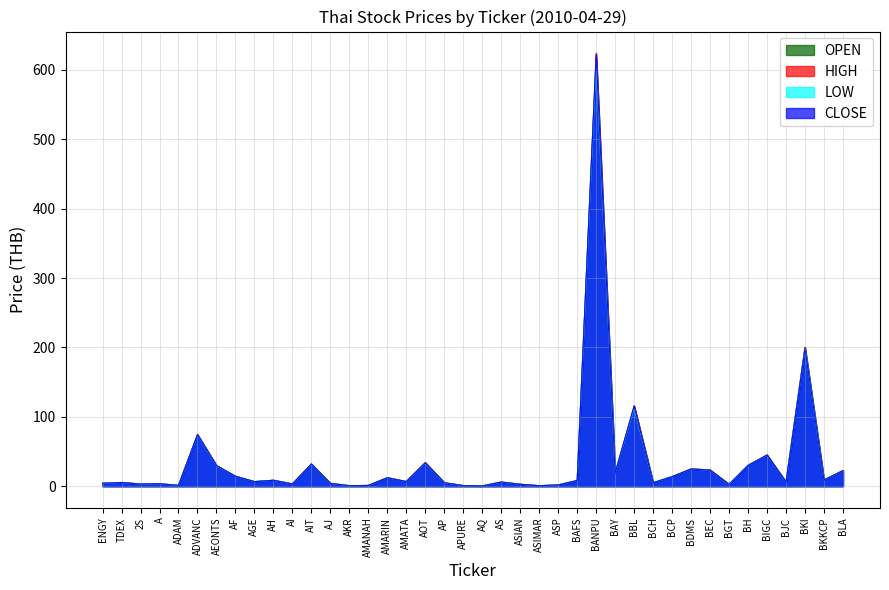

What is the difference between the maximum and minimum values in the CLOSE series?

621.6